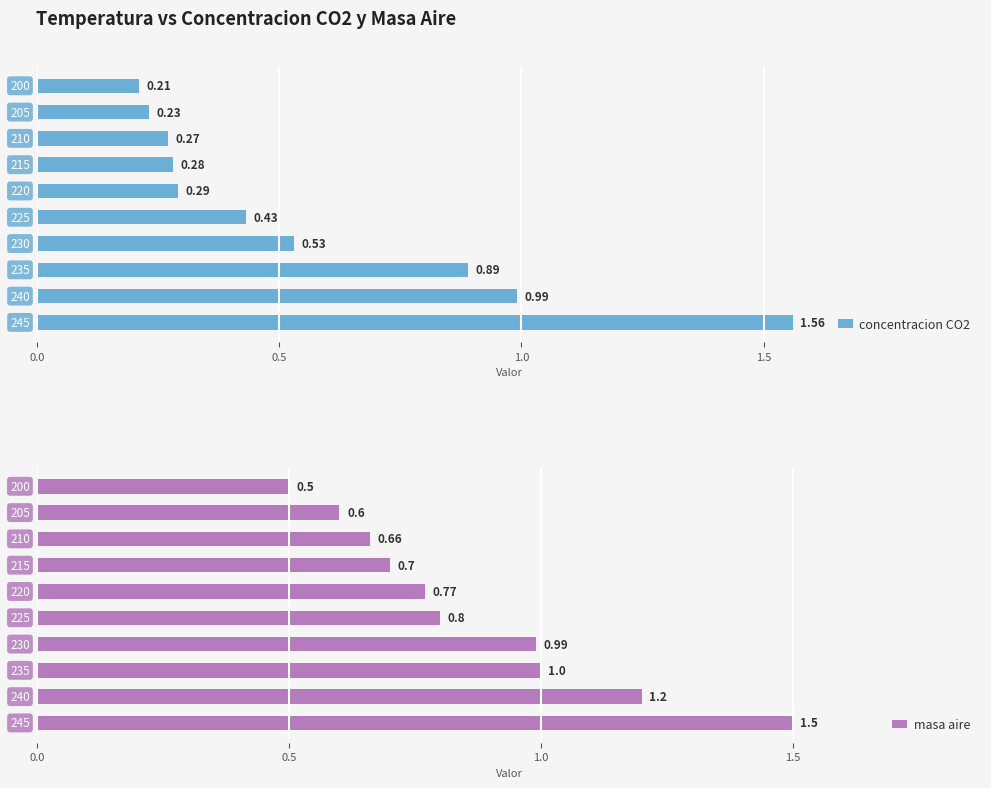

What is the sum of all concentracion CO2 values?

5.7